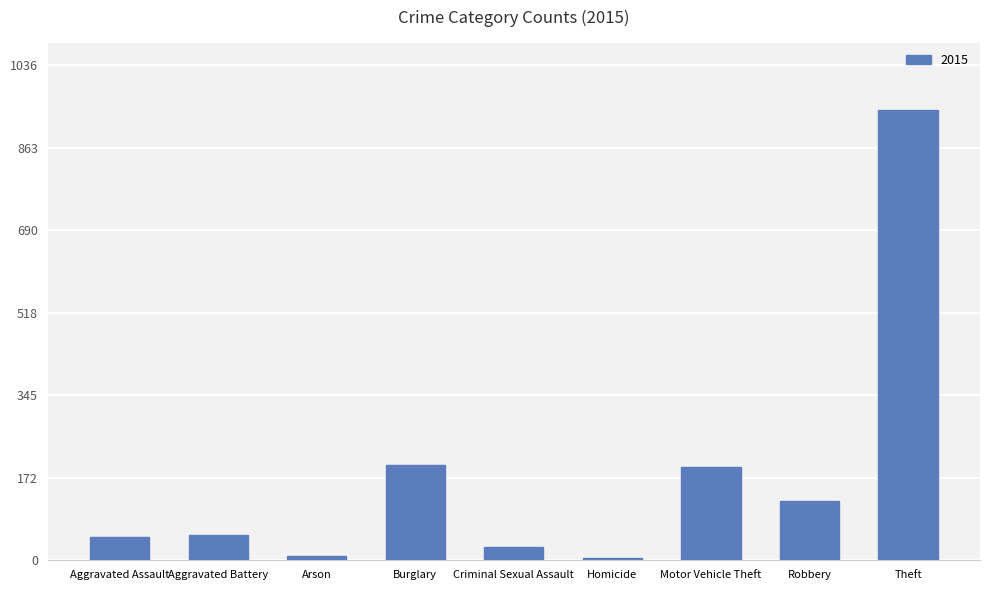

What is the maximum value shown in the chart?

942